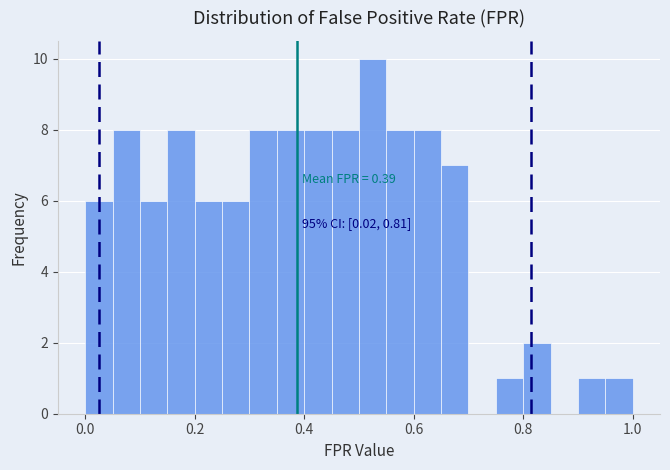

Read against the x-axis, roughly where is the centre of the tallest bar?

0.52